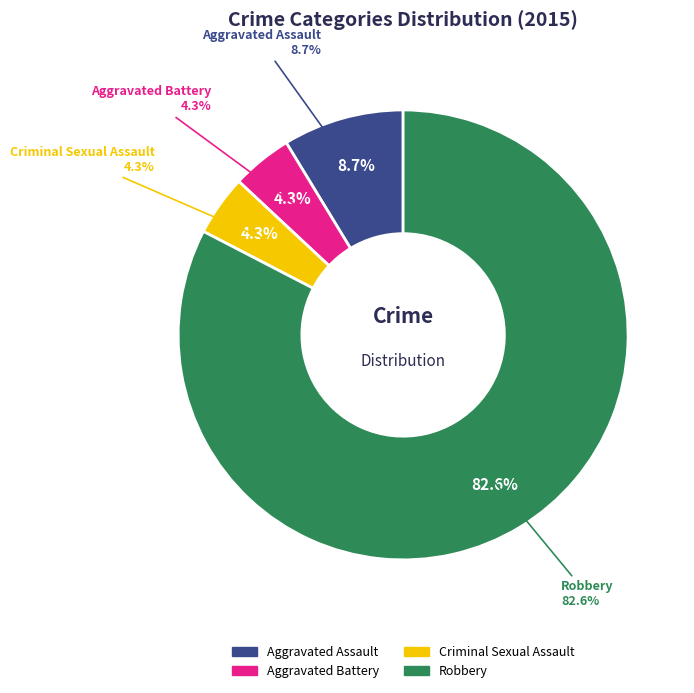

Is it true that Aggravated Battery is 1% of the pie?

False